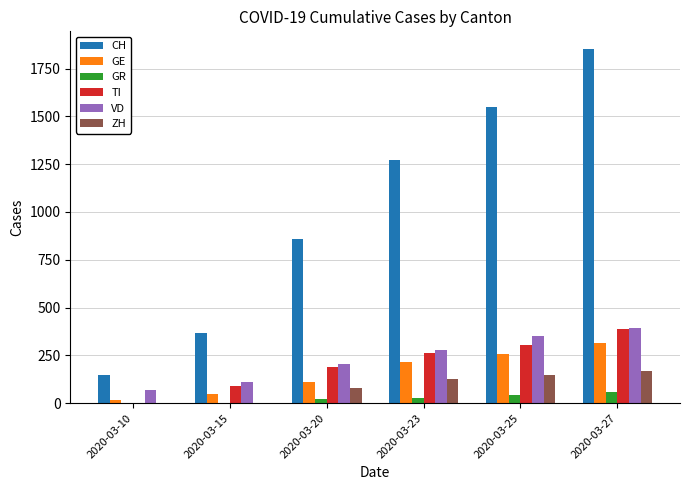

Are the bars grouped side by side (vs. stacked)?

Yes